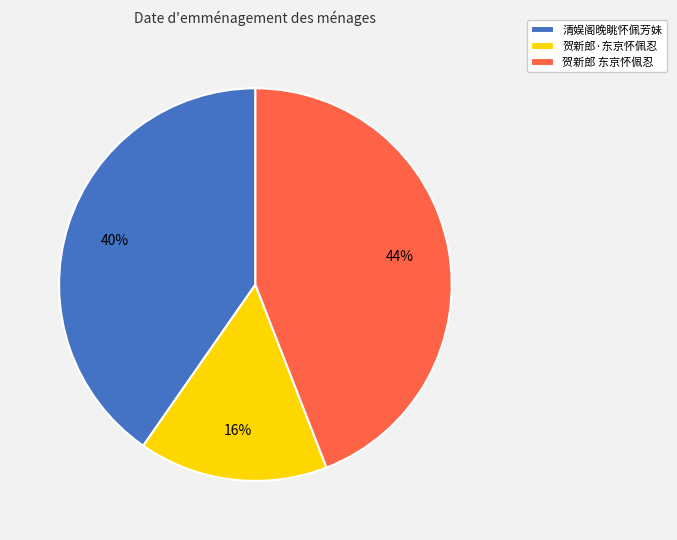

What percentage is the 贺新郎 东京怀佩忍 slice, to the nearest percent?

44%